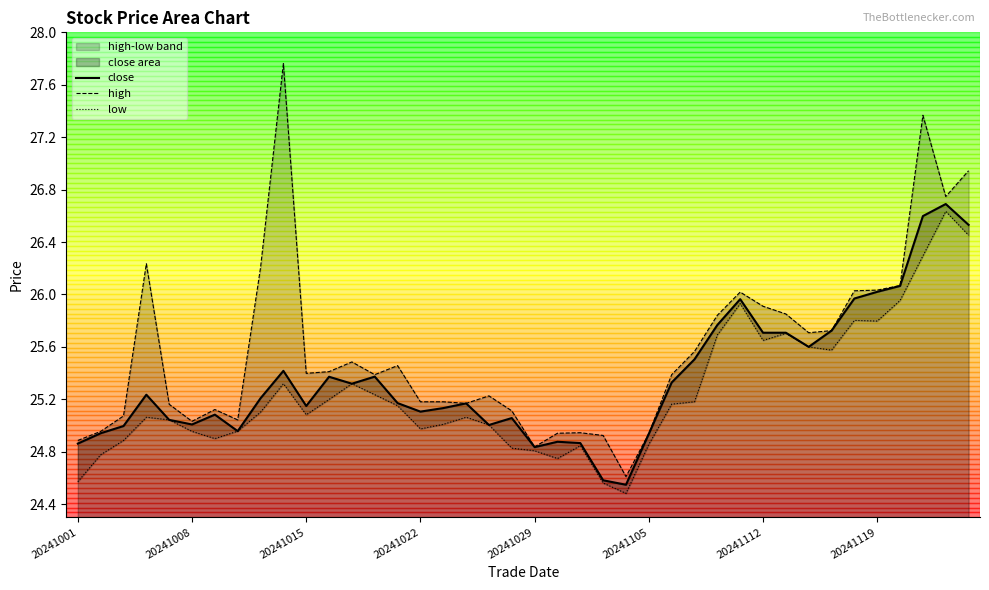

What is the average value of the close series?

25.4